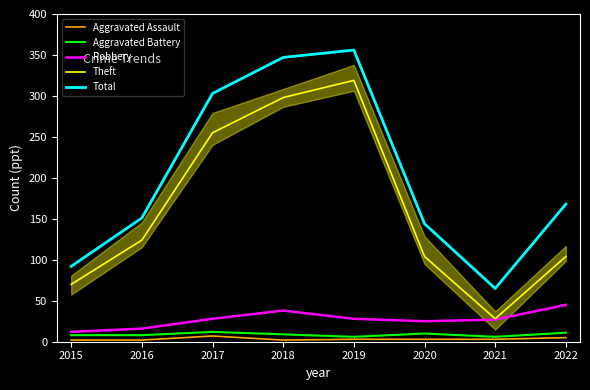

The Total series shows 303 at 2017. True or false?

True